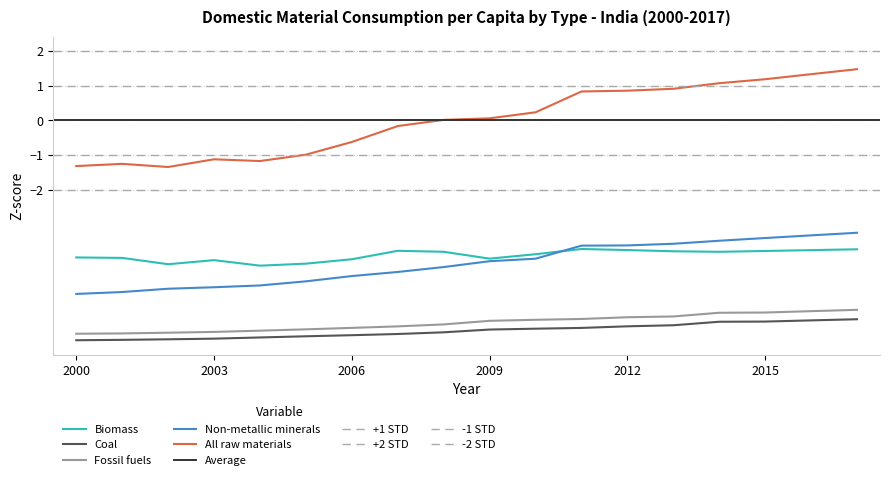

True or false: Coal and Biomass cross at least once.

False